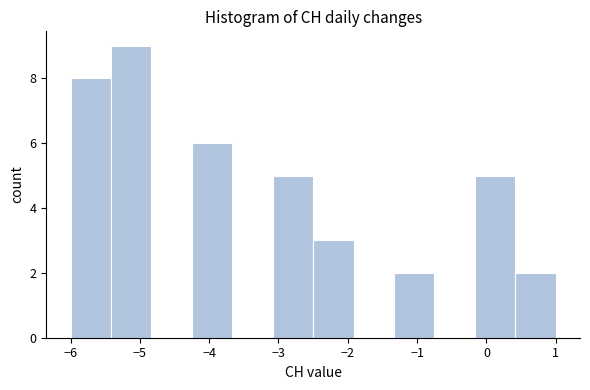

Which range on the x-axis has the tallest bar?

-5.4 to -4.8